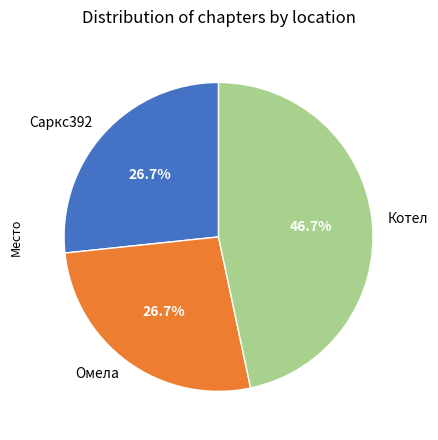

To the nearest percent, what percentage of the pie is Омела?

27%